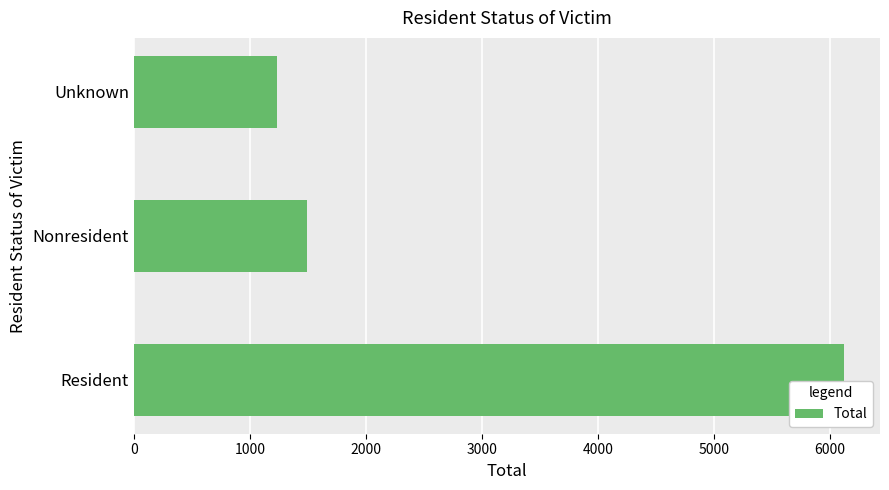

What is the minimum value shown in the chart?

1238